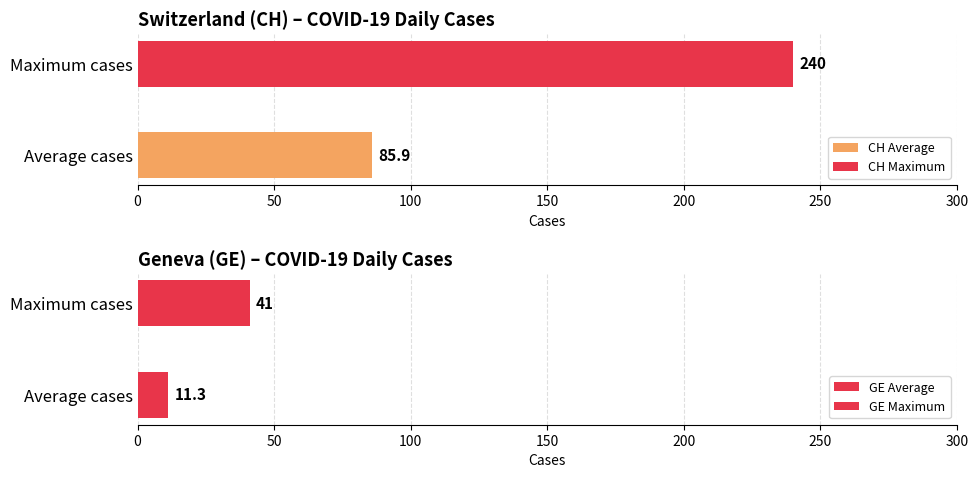

What is the minimum value for CH Average?

85.9